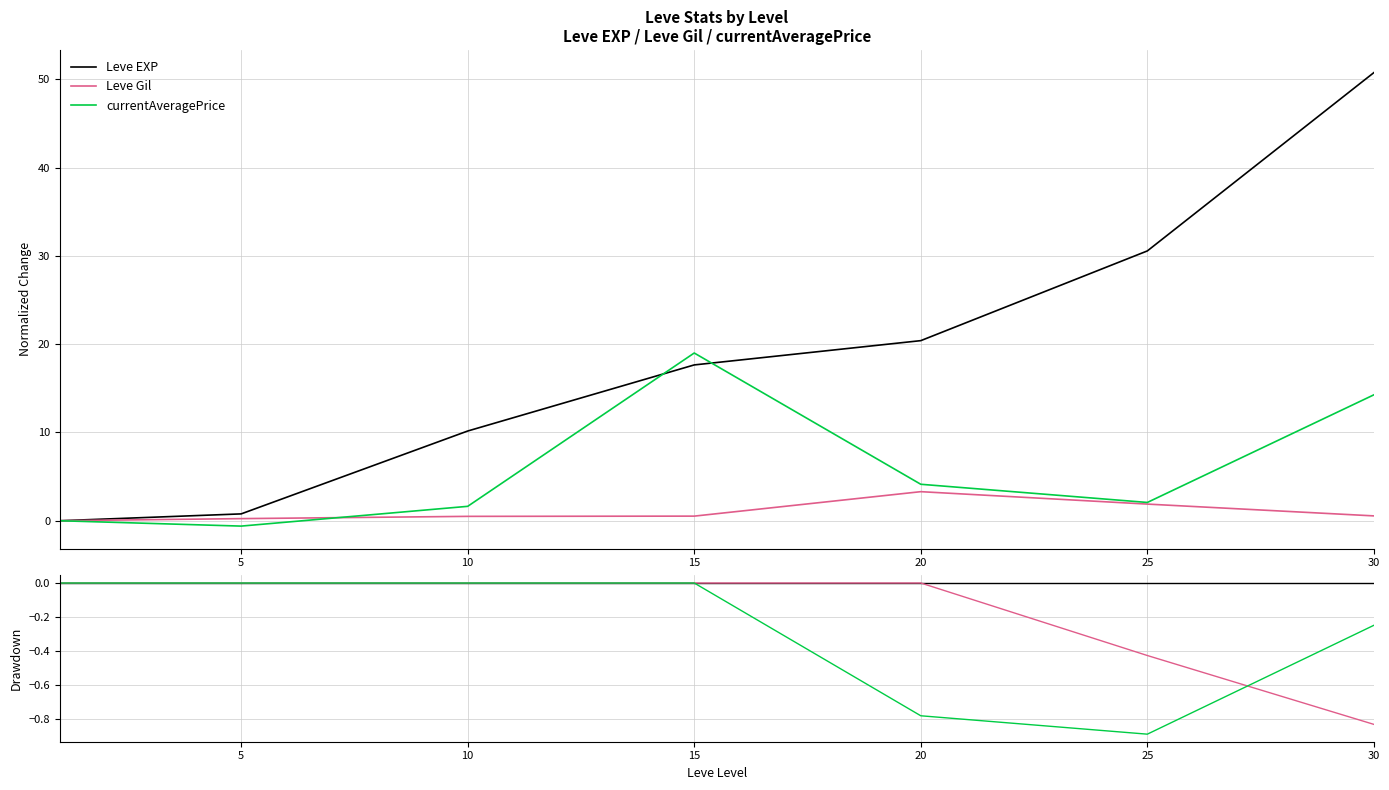

How many lines are shown in the chart?

3